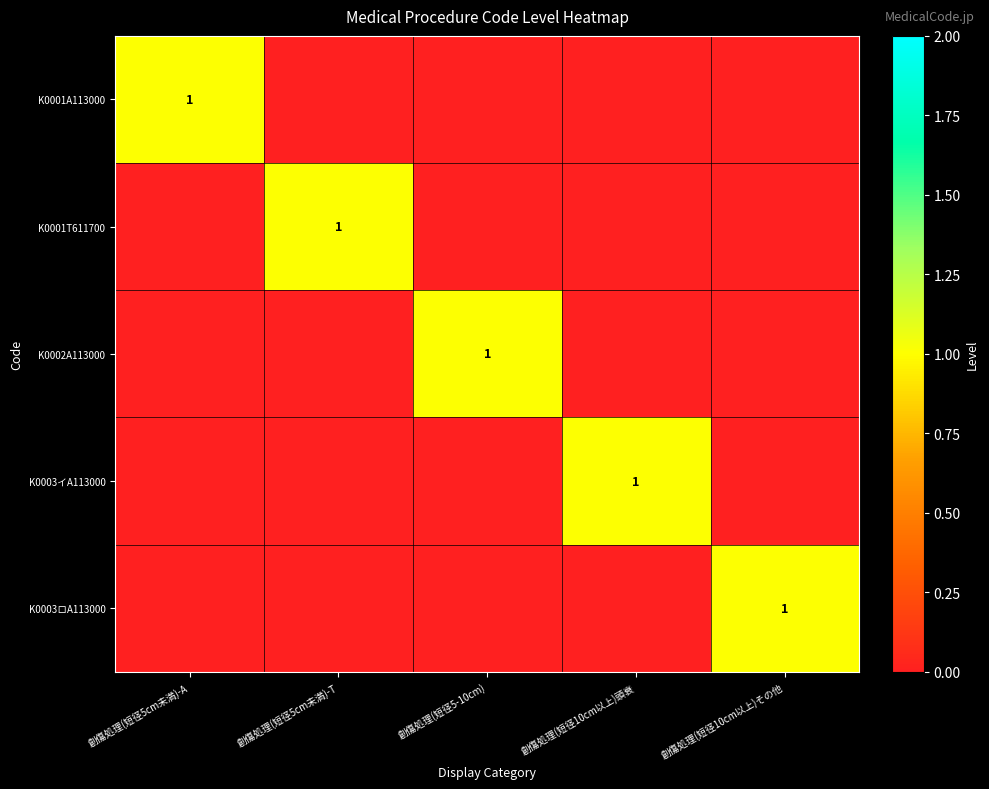

The K0001T611700 series shows 1 at 創傷処理(短径5cm未満)-T. True or false?

True